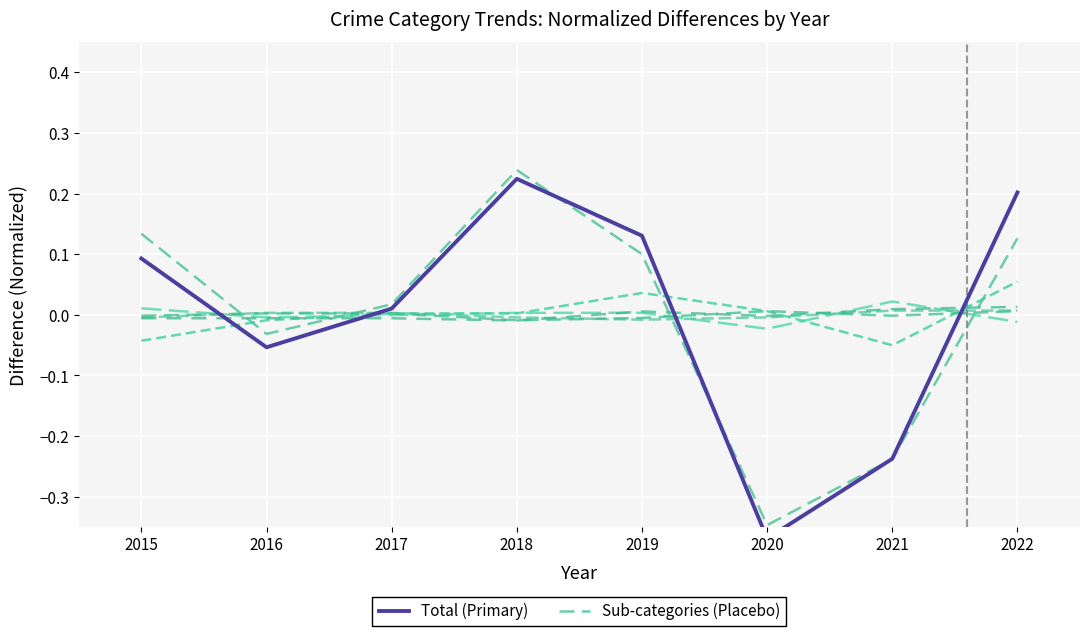

True or false: Burglary and Aggravated Battery intersect in this chart.

True